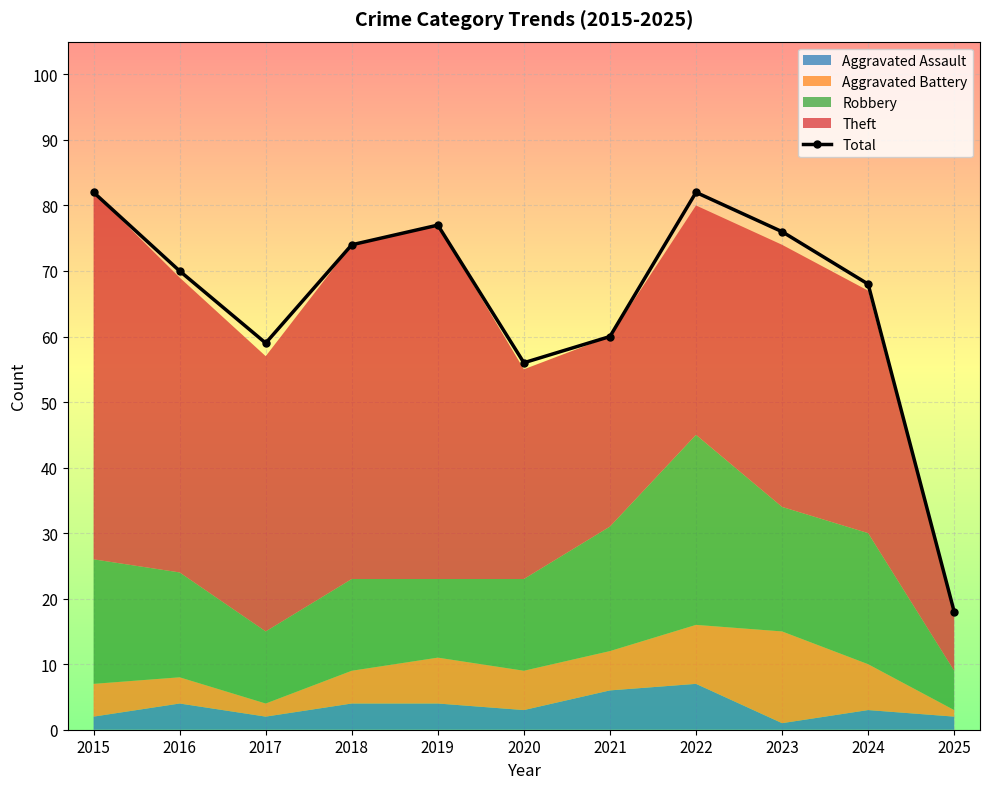

Rank the categories by value from lowest to highest.

2025, 2020, 2017, 2021, 2024, 2016, 2018, 2023, 2019, 2015, 2022